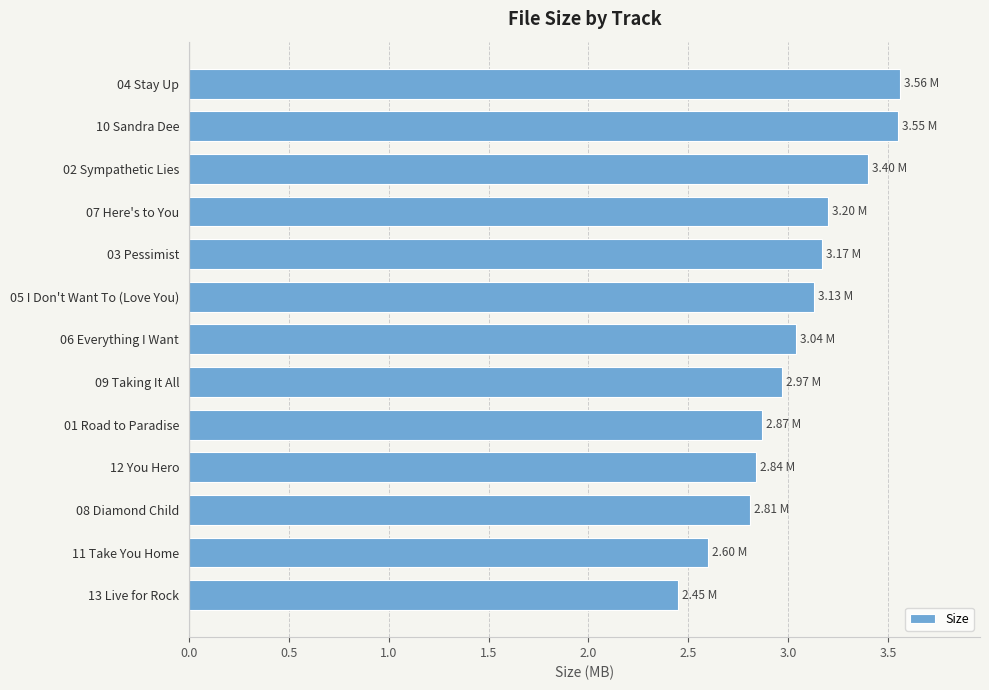

How many data points are less than 3?

6